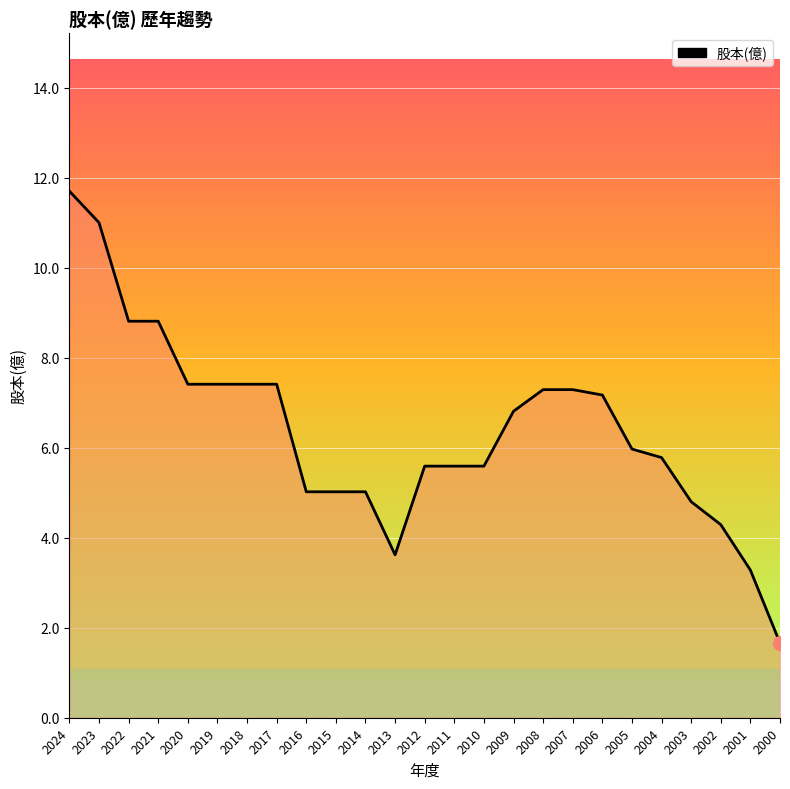

Is it true that the value at 2023 is 2.7?

False